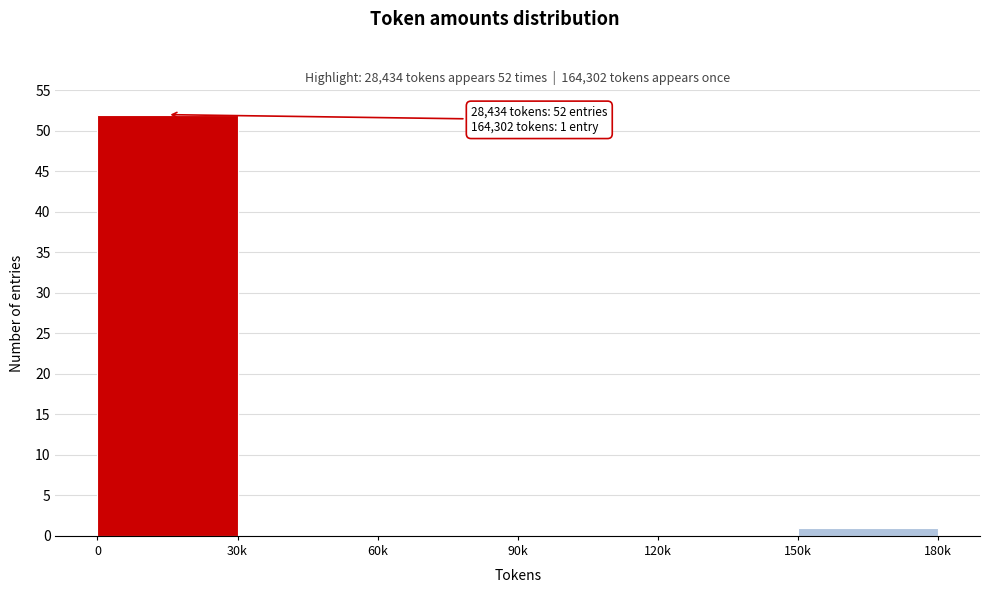

Reading left to right, list all the values displayed in this chart.

0=52	30k=0	60k=0	90k=0	120k=0	150k=1